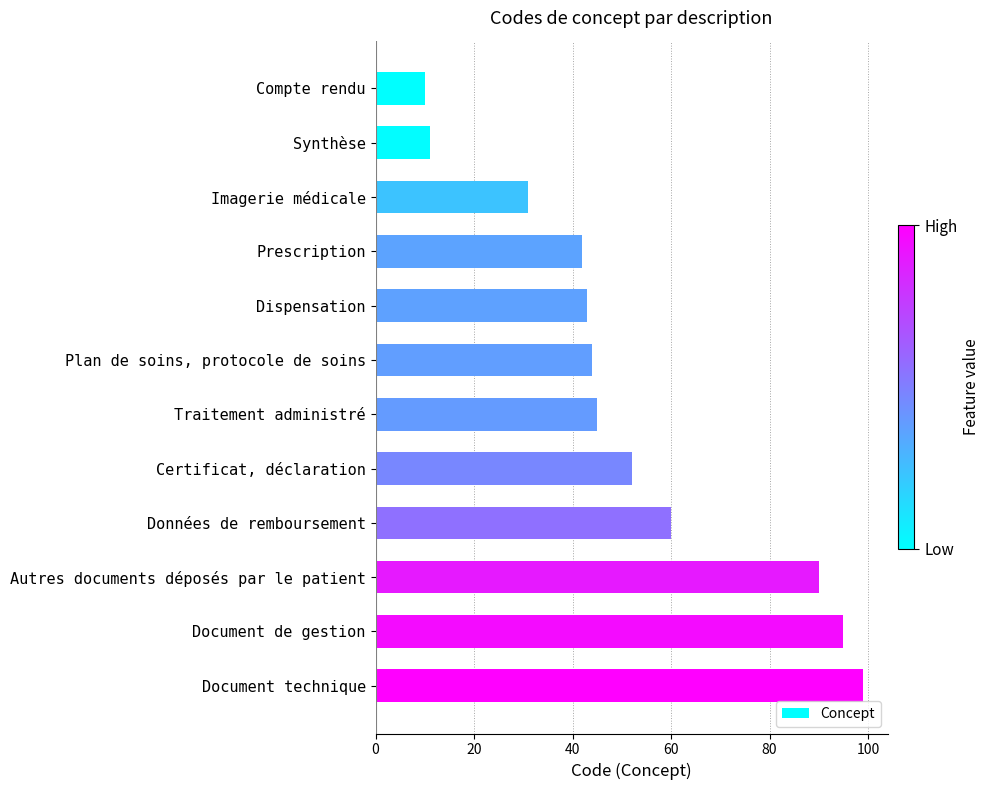

What is the change in value from Imagerie médicale to Certificat, déclaration?

+21